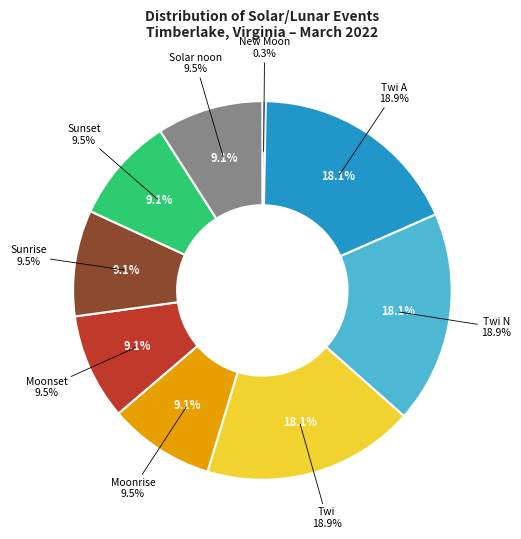

Count the number of slices in the pie.

9